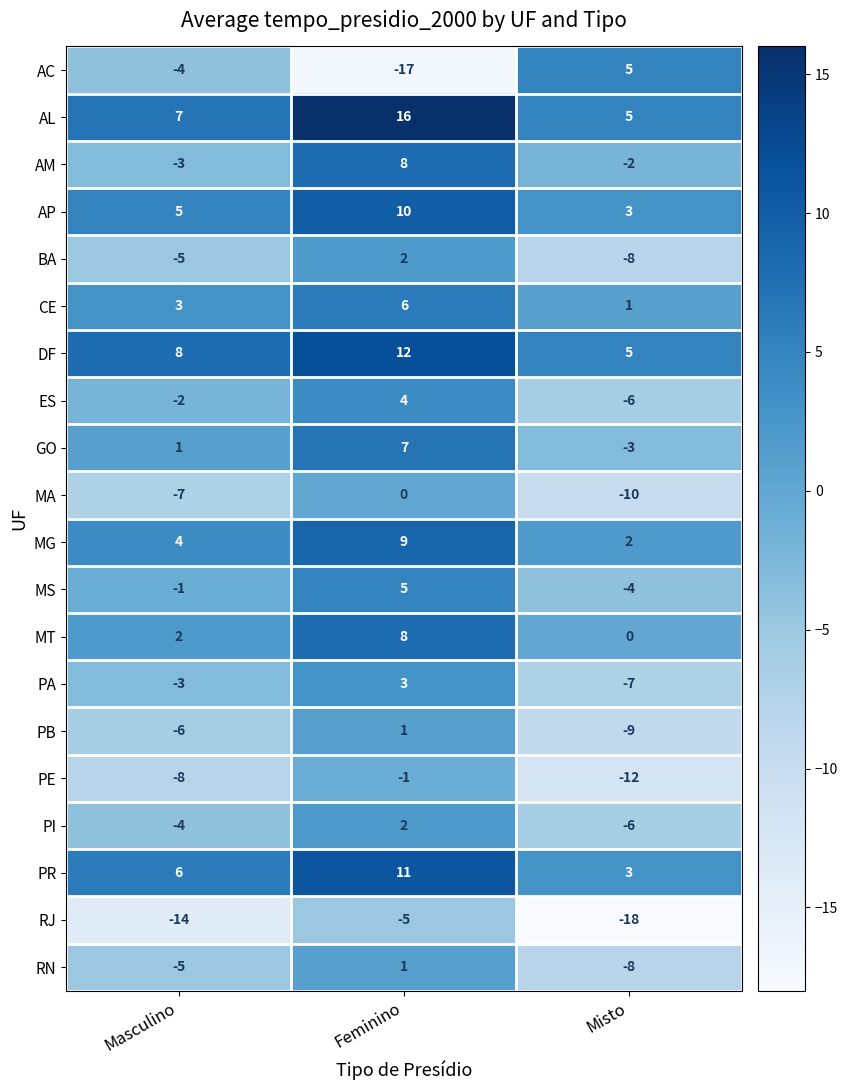

Between Masculino and Feminino, which series saw the biggest shift?

AC